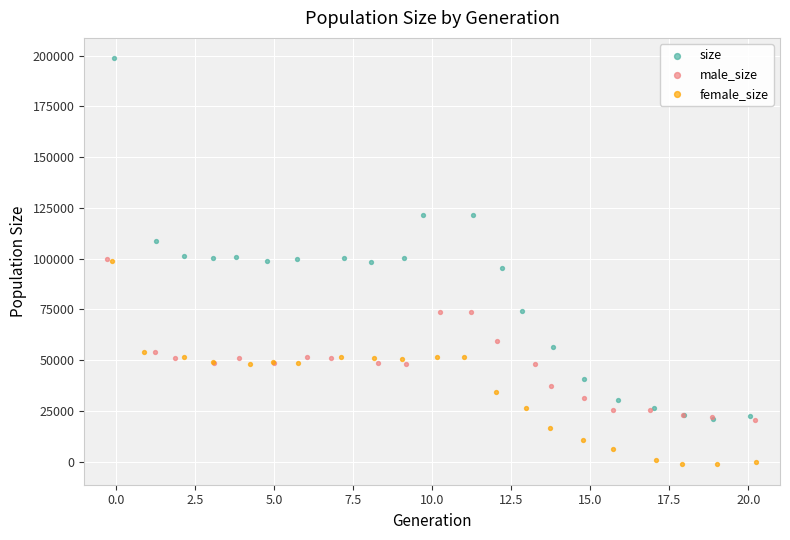

Which series has the largest Y range (max minus min)?

size